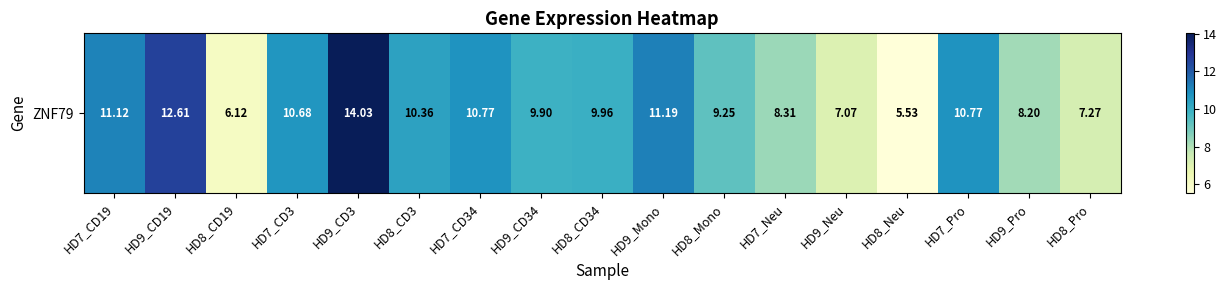

Rank the categories by value from lowest to highest.

HD8_Neu, HD8_CD19, HD9_Neu, HD8_Pro, HD9_Pro, HD7_Neu, HD8_Mono, HD9_CD34, HD8_CD34, HD8_CD3, HD7_CD3, HD7_CD34, HD7_Pro, HD7_CD19, HD9_Mono, HD9_CD19, HD9_CD3